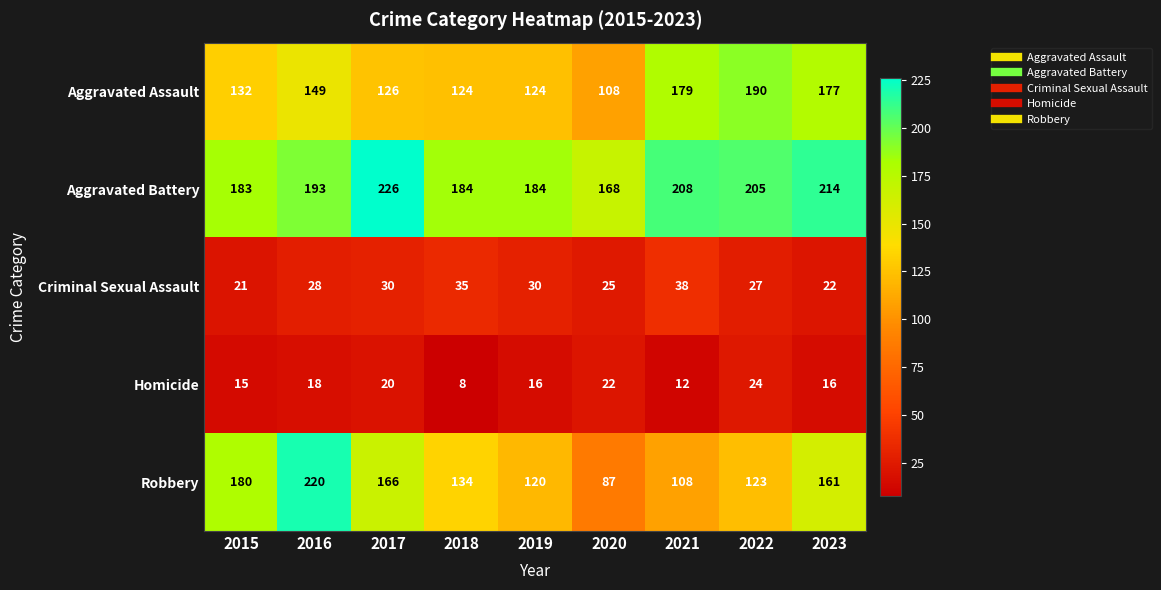

Where is Criminal Sexual Assault nearest to the value 29?

2016